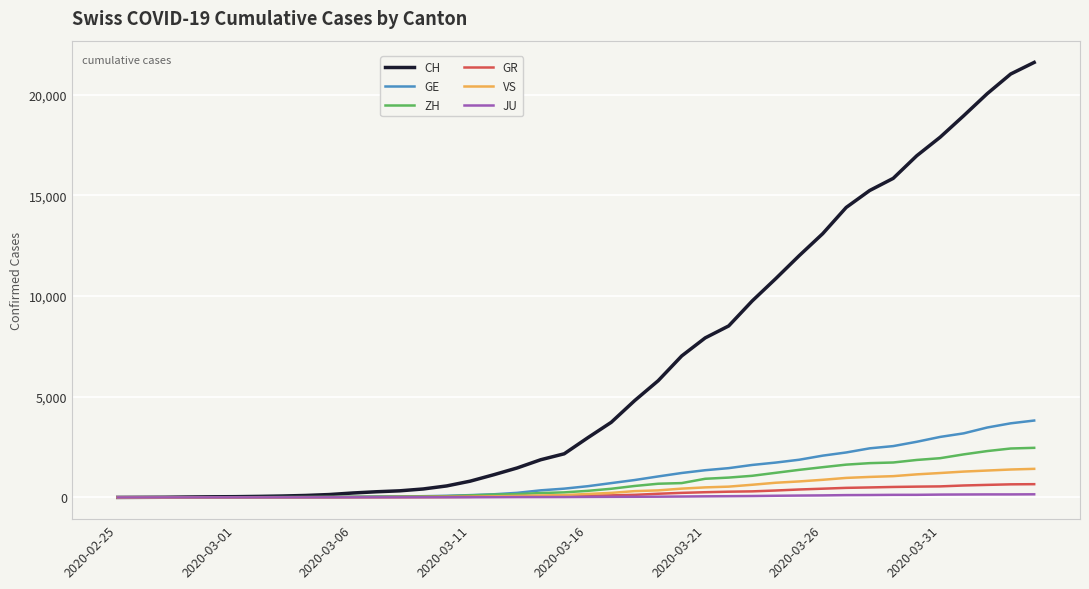

What are all the series names shown in the legend?

CH, GE, ZH, GR, VS, JU